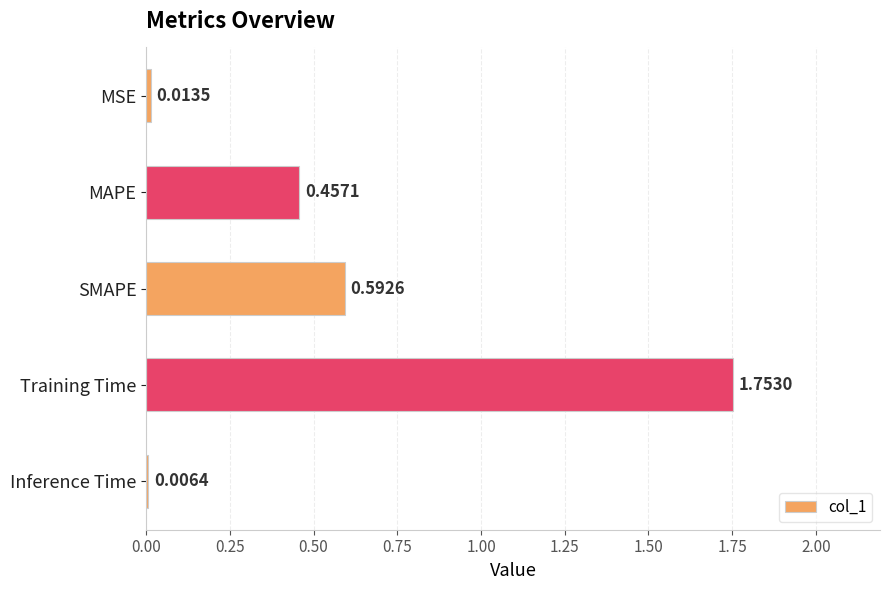

Which has a higher value, Inference Time or MSE?

MSE